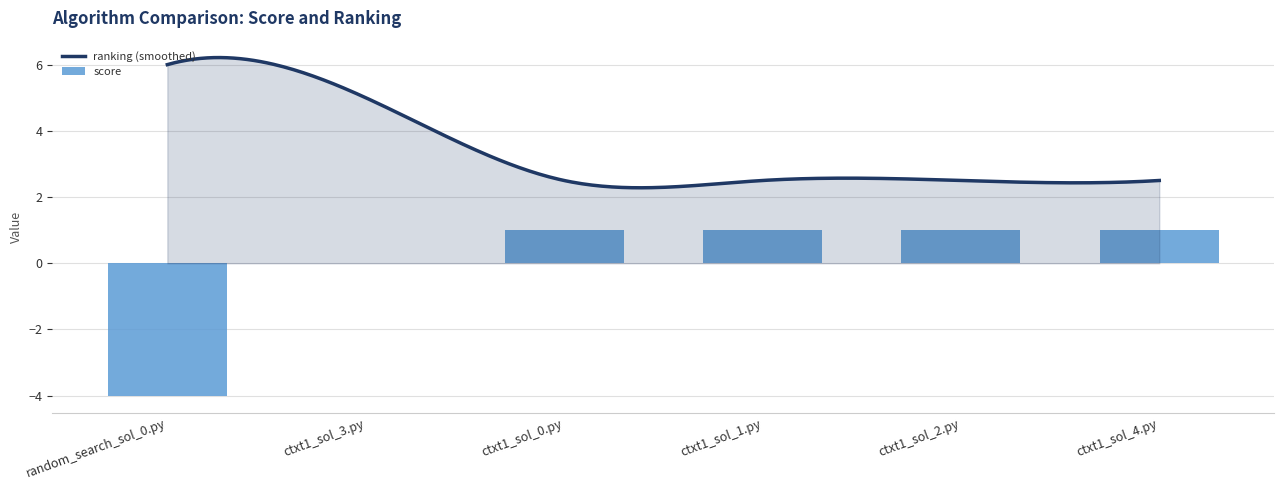

How many negative values are there?

1